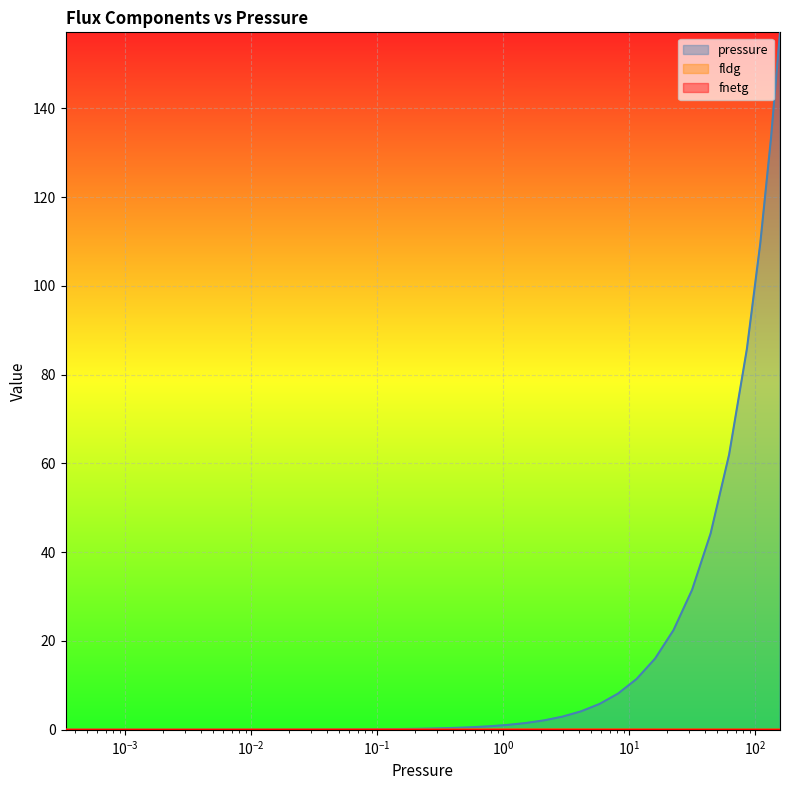

What is the label of the 34th point from the right?

0.0033909